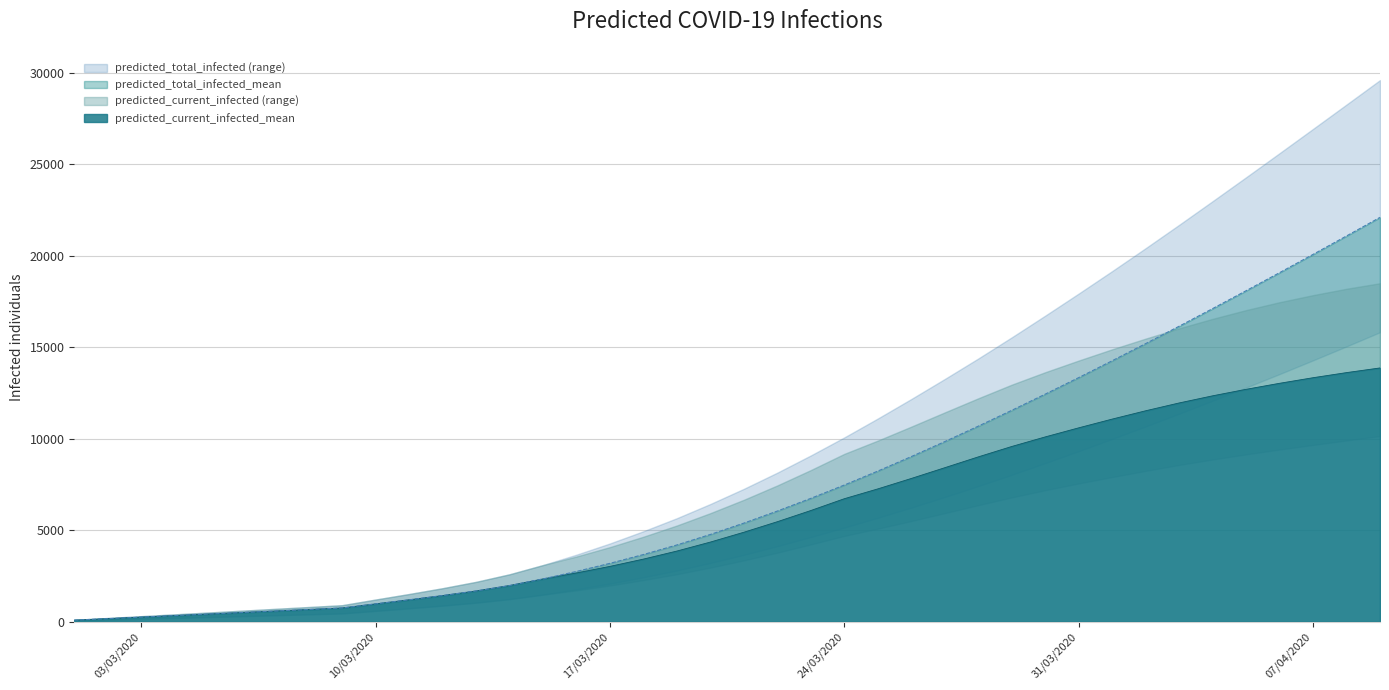

Reading right to left, transcribe all the data shown in this chart.

predicted_current_infected_mean: 13868	13613	13334	13029	12700	12344	11954	11527	11072	10594	10098	9575	9006	8415	7827	7257	6720	6075	5464	4888	4351	3860	3420	3022	2662	2337	1975	1679	1427	1195	973	749	665	582	499	416	333	250	166	83
predicted_current_infected_upper: 18498	18195	17847	17461	17029	16551	16033	15471	14887	14272	13634	12953	12208	11438	10660	9897	9172	8287	7447	6662	5933	5257	4644	4076	3562	3094	2589	2176	1828	1511	1209	900	800	700	600	500	400	300	200	100
predicted_current_infected_lower: 10146	9906	9660	9409	9145	8865	8567	8242	7906	7555	7185	6792	6368	5932	5500	5084	4689	4222	3773	3350	2956	2595	2274	1977	1710	1477	1232	1038	876	729	589	450	400	350	300	250	200	150	100	50
predicted_total_infected_mean: 22098	21082	20074	19075	18088	17111	16147	15197	14260	13339	12435	11550	10685	9842	9022	8230	7468	6740	6046	5387	4767	4193	3669	3188	2745	2337	1975	1679	1427	1195	973	749	665	582	499	416	333	250	166	83
predicted_total_infected_upper: 29602	28266	26934	25608	24290	22984	21690	20415	19162	17934	16727	15541	14384	13265	12170	11105	10072	9087	8147	7262	6433	5657	4944	4276	3662	3094	2589	2176	1828	1511	1209	900	800	700	600	500	400	300	200	100
predicted_total_infected_lower: 15820	15045	14283	13532	12796	12072	11362	10666	9984	9315	8662	8025	7407	6808	6230	5674	5139	4622	4123	3650	3206	2795	2424	2077	1760	1477	1232	1038	876	729	589	450	400	350	300	250	200	150	100	50